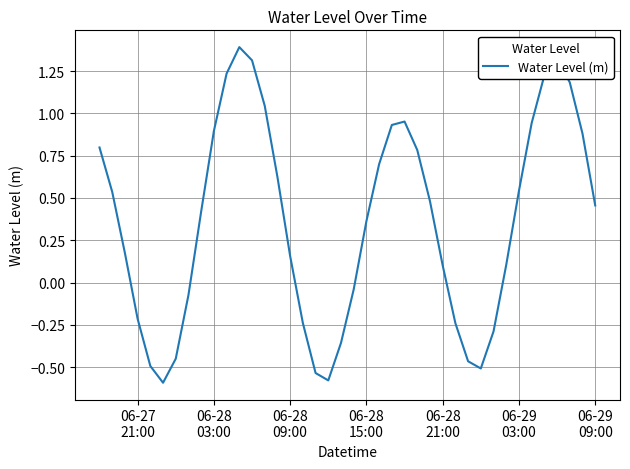

What is the difference between the maximum and minimum values?

2.0